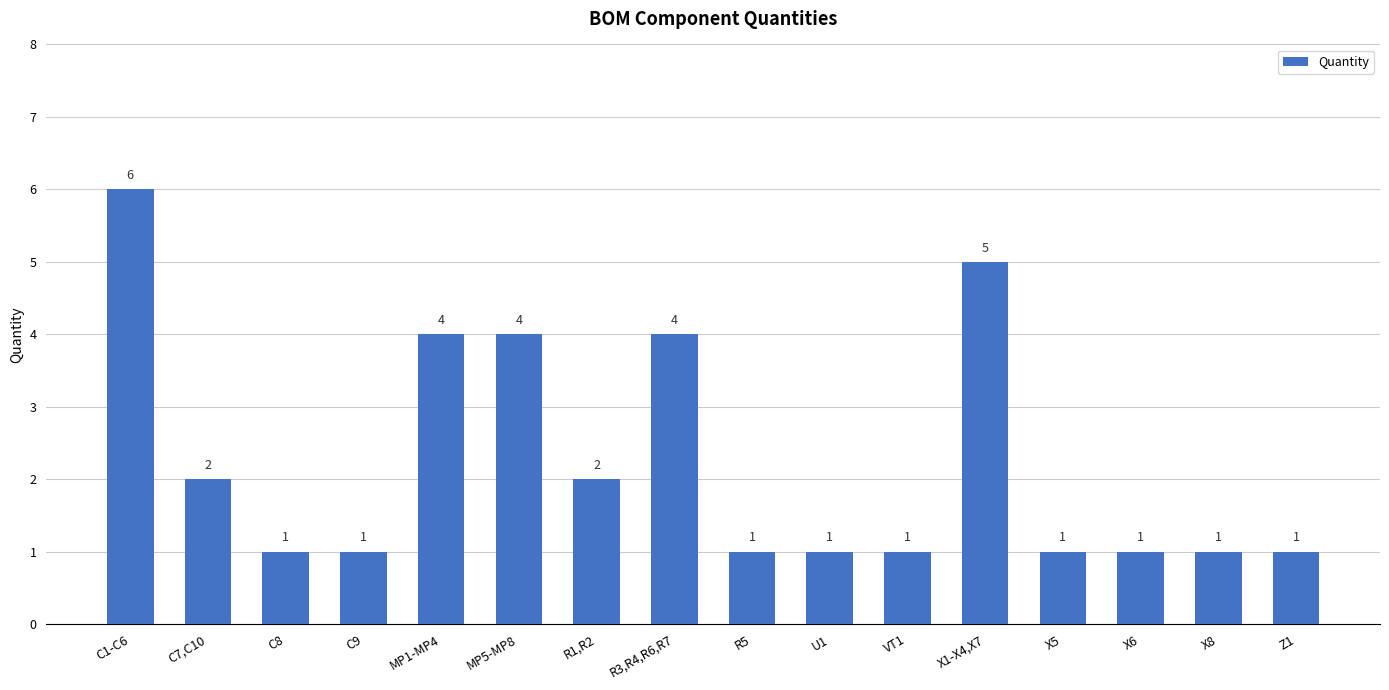

Count the values in the range 1 to 4.

14